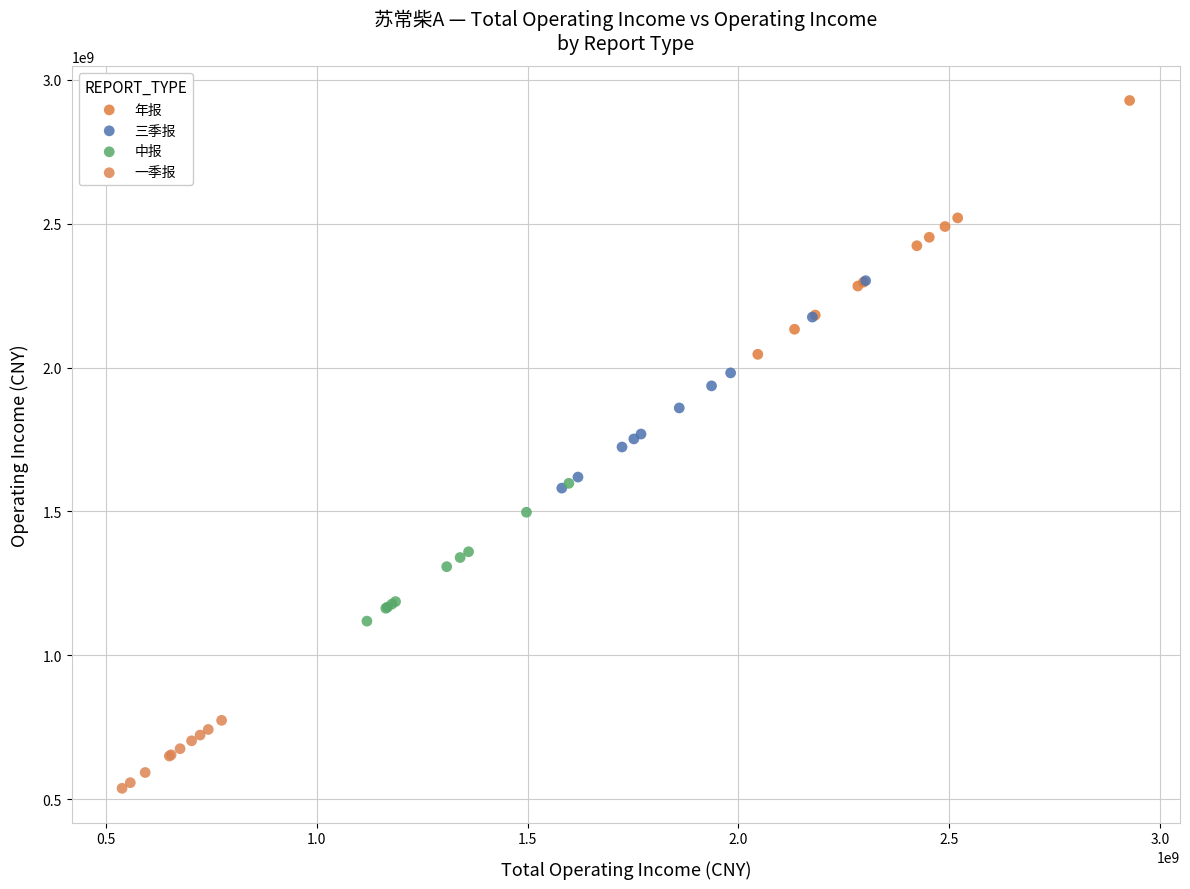

What are all the series names shown in the legend?

年报, 三季报, 中报, 一季报